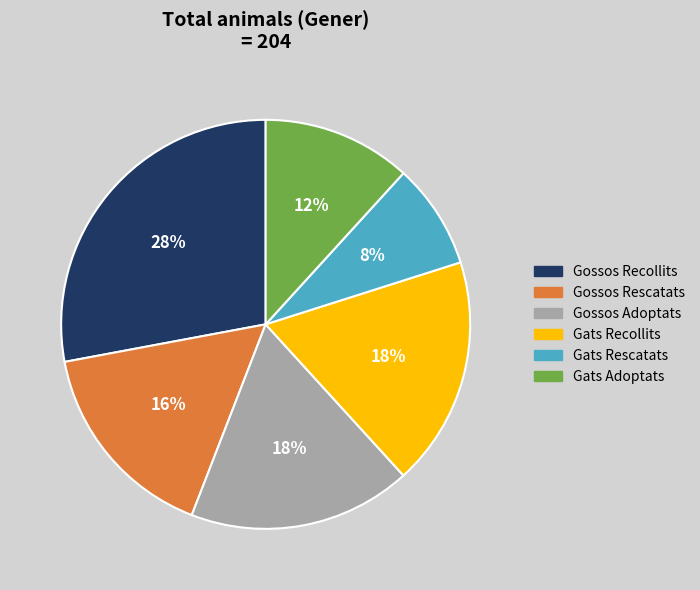

Combined, do Gossos Recollits and Gossos Adoptats account for over 50%?

No